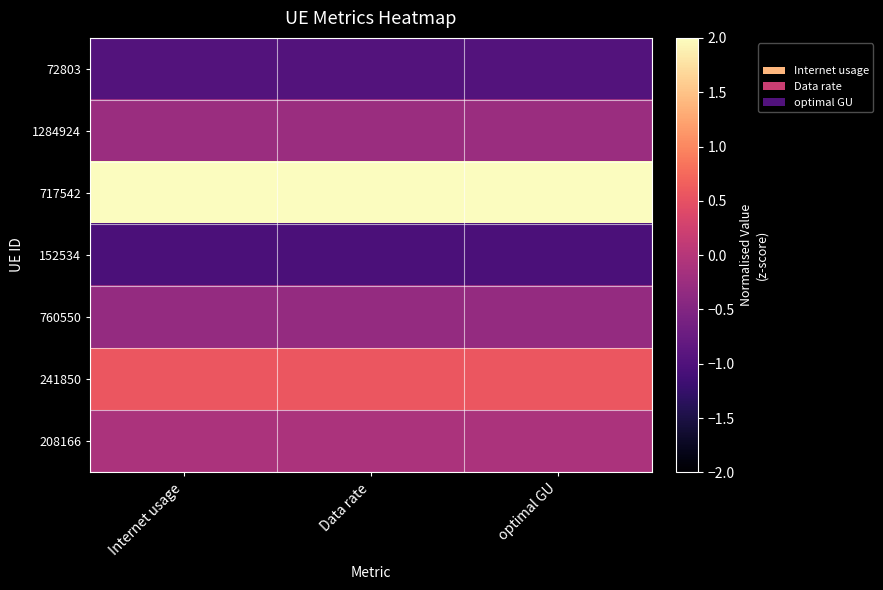

What is the smallest value displayed?

-1.0